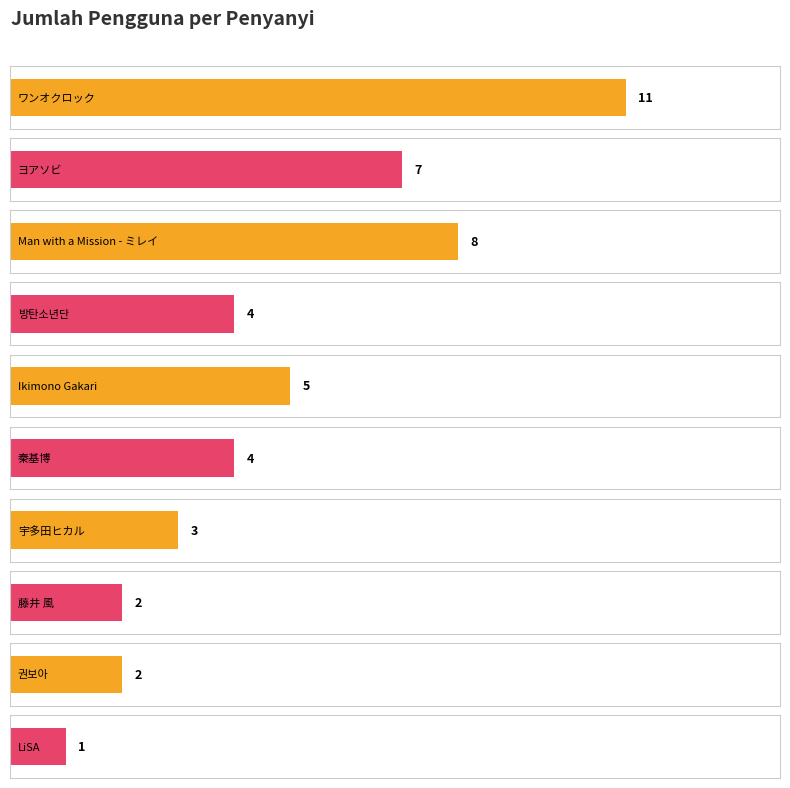

Which has a higher value, LiSA or ヨアソビ?

ヨアソビ